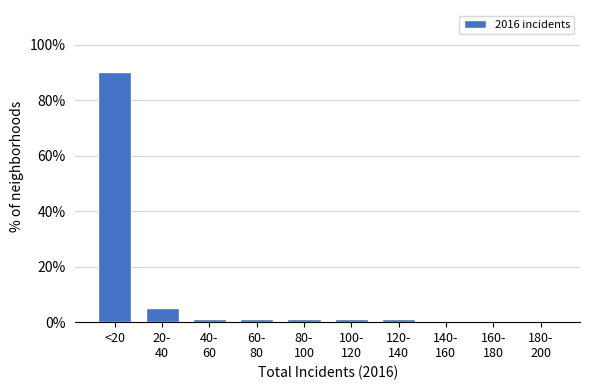

What is the greatest value displayed?

90